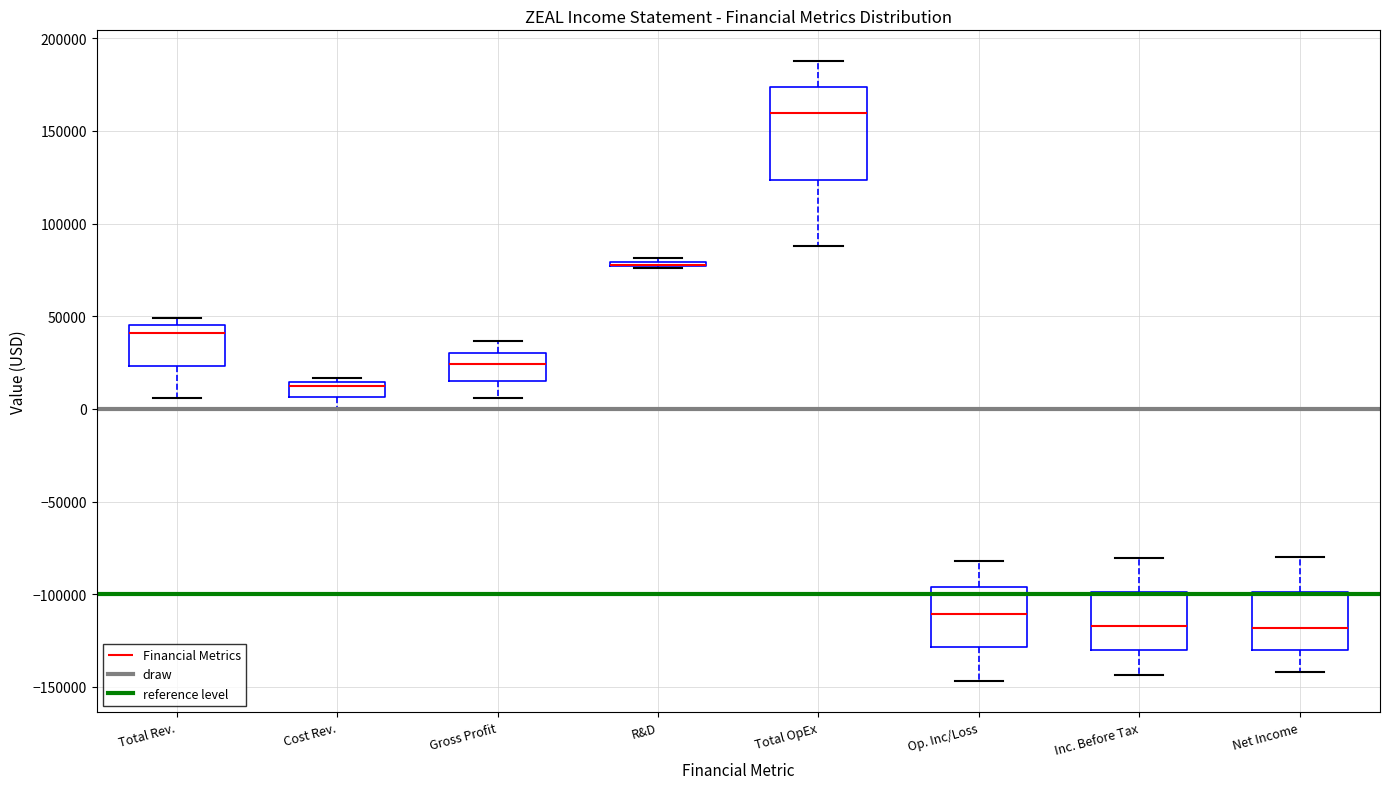

Where is the upper edge of the box for R&D on the y-axis? The values are not printed on the chart, so give them approximately, as read against the axis.

80000